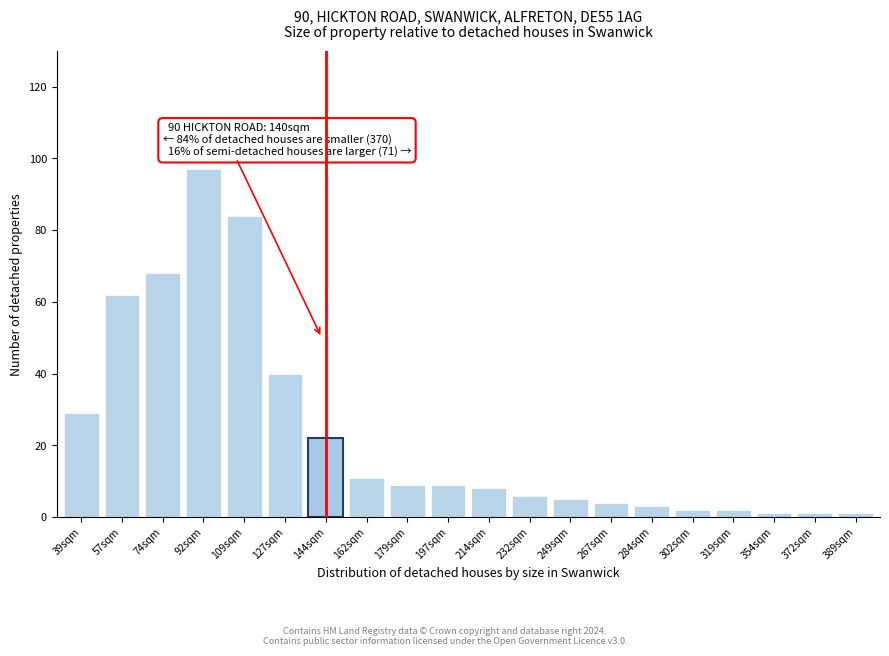

Reading left to right, list all the values displayed in this chart.

29	62	68	97	84	40	22	11	9	9	8	6	5	4	3	2	2	1	1	1